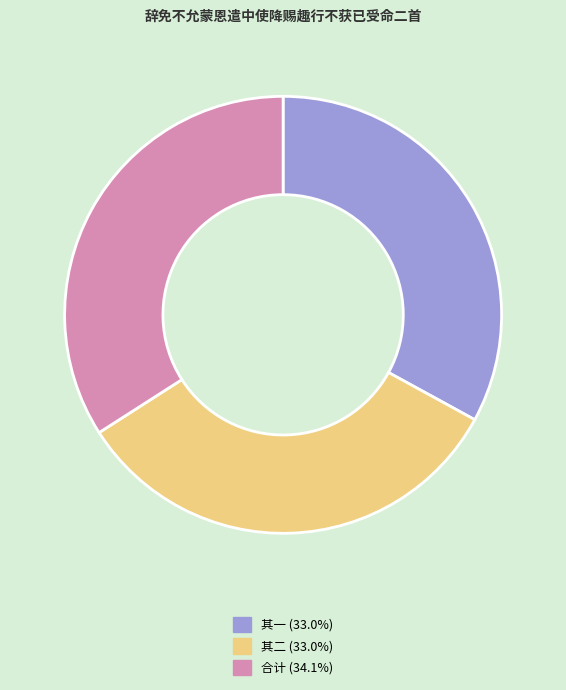

Is there a majority slice in this chart?

No